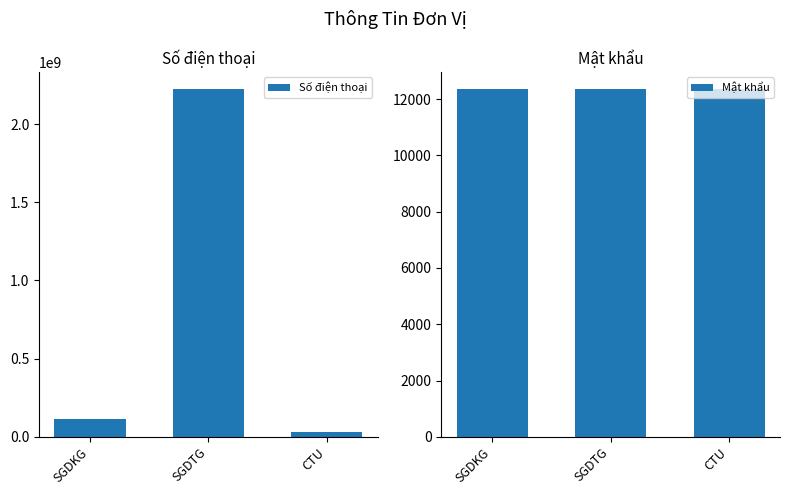

What is the sum of all Số điện thoại values?

2366666666